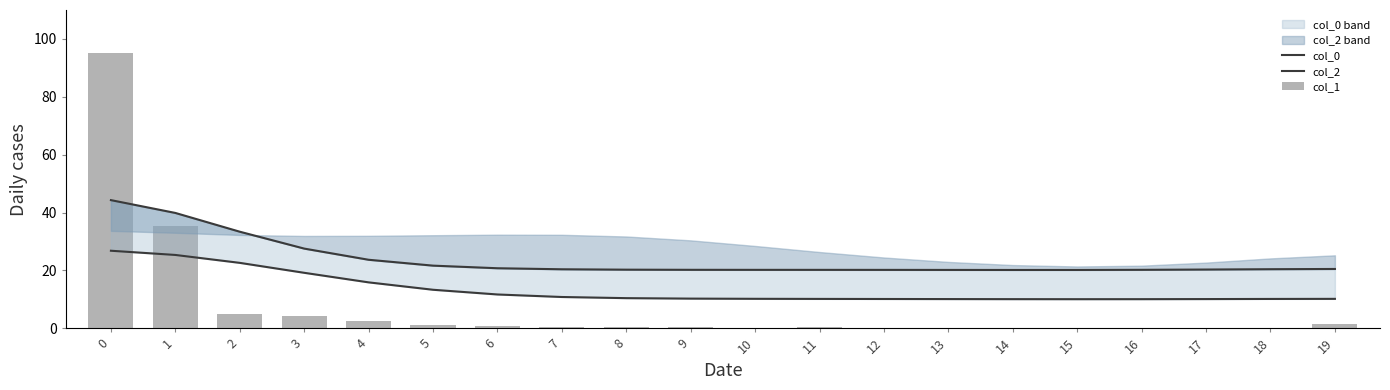

True or false: col_1 has a value of 0.2 at 13.

False